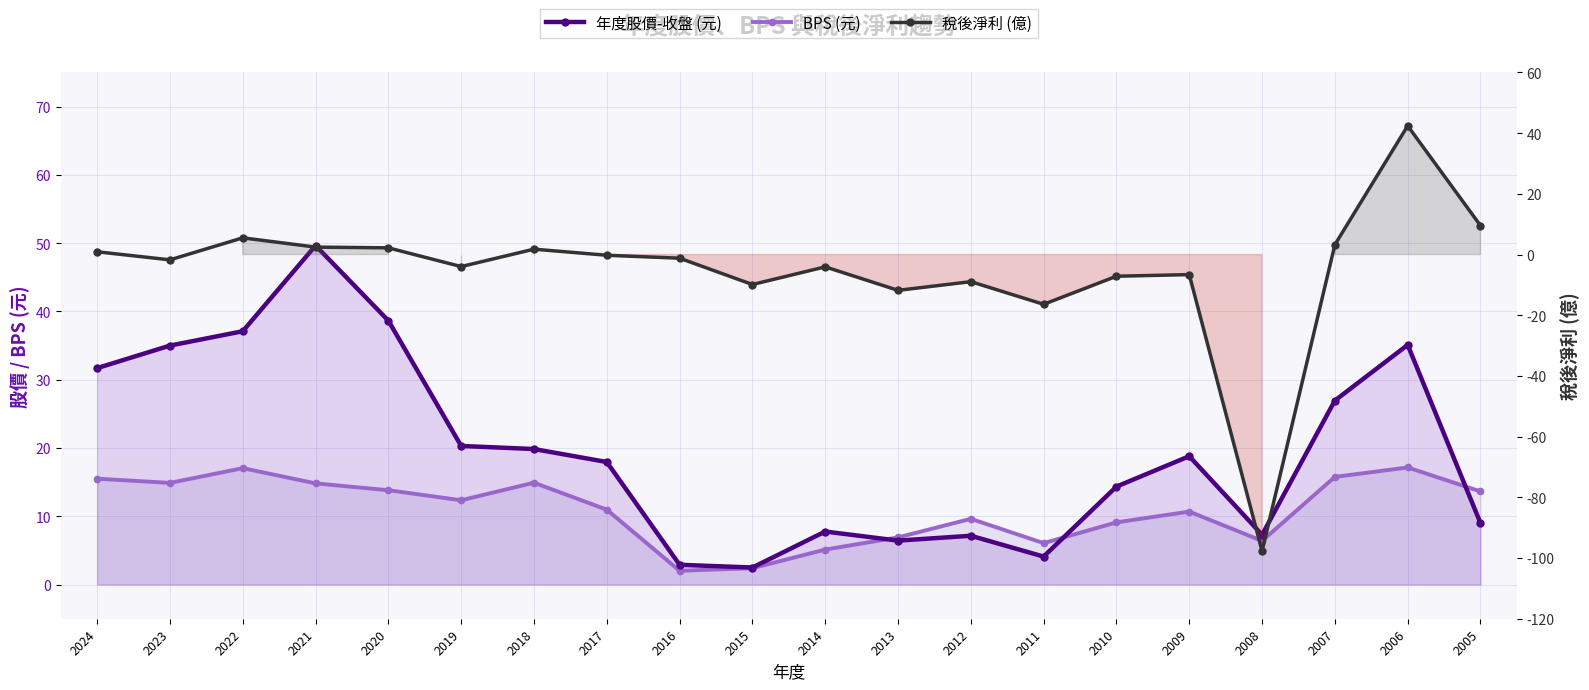

Reading left to right, transcribe all the data shown in this chart.

BPS (元): 2024=15.5	2023=14.9	2022=17.1	2021=14.8	2020=13.8	2019=12.3	2018=14.9	2017=11.0	2016=2.0	2015=2.4	2014=5.1	2013=6.9	2012=9.6	2011=6.1	2010=9.1	2009=10.7	2008=6.4	2007=15.8	2006=17.1	2005=13.6
年度股價-收盤 (元): 2024=31.7	2023=35.0	2022=37.1	2021=49.6	2020=38.6	2019=20.3	2018=19.9	2017=17.9	2016=2.9	2015=2.5	2014=7.8	2013=6.4	2012=7.2	2011=4.1	2010=14.3	2009=18.8	2008=7.3	2007=26.9	2006=35.1	2005=9.0
稅後淨利 (億): 2024=0.9	2023=-1.8	2022=5.5	2021=2.5	2020=2.2	2019=-4.0	2018=1.8	2017=-0.2	2016=-1.2	2015=-9.9	2014=-4.1	2013=-11.8	2012=-8.9	2011=-16.4	2010=-7.2	2009=-6.6	2008=-97.7	2007=3.2	2006=42.4	2005=9.5